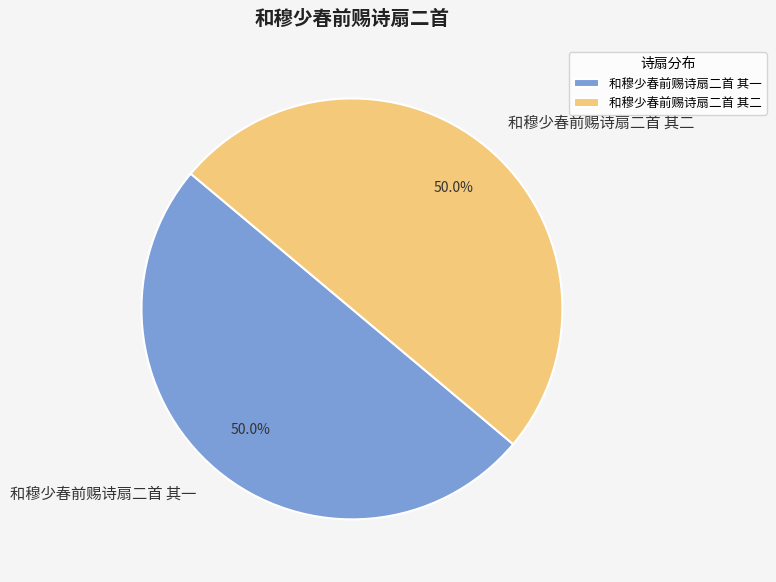

What percentage is the 和穆少春前赐诗扇二首 其二 slice, to the nearest percent?

50%